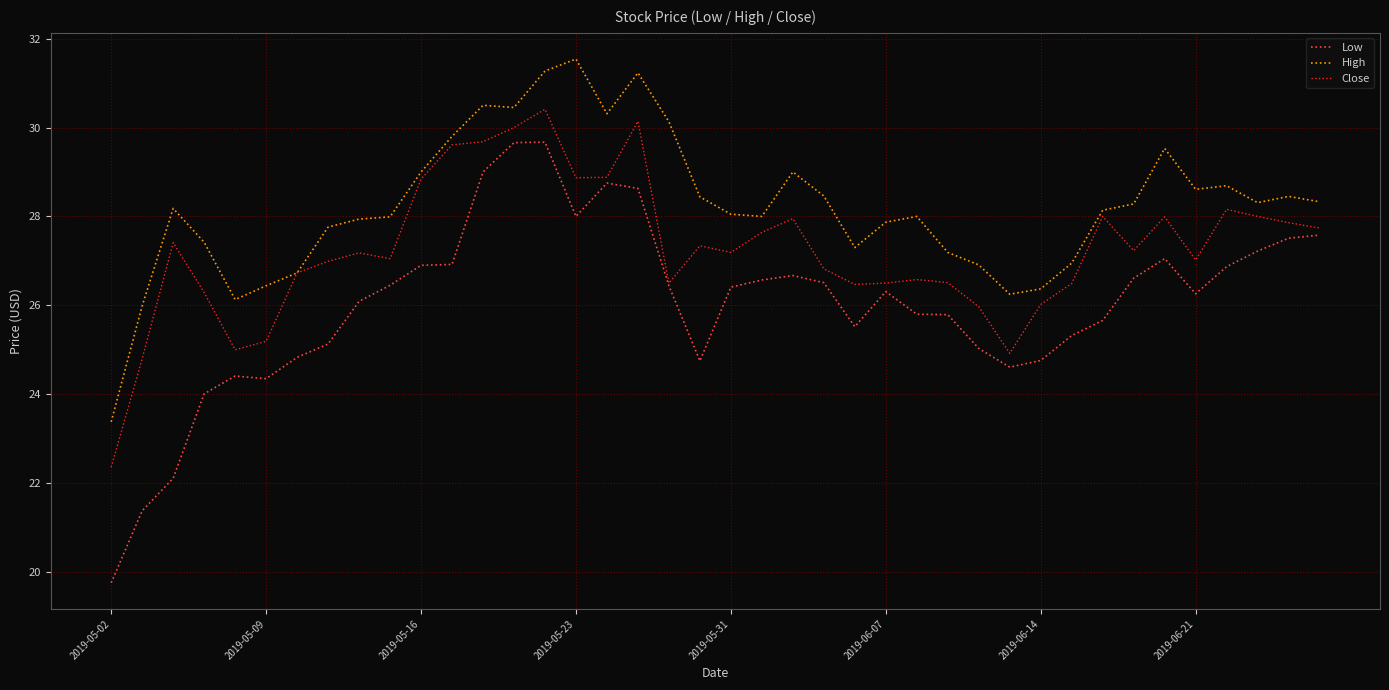

What is the minimum value for Low?

19.8